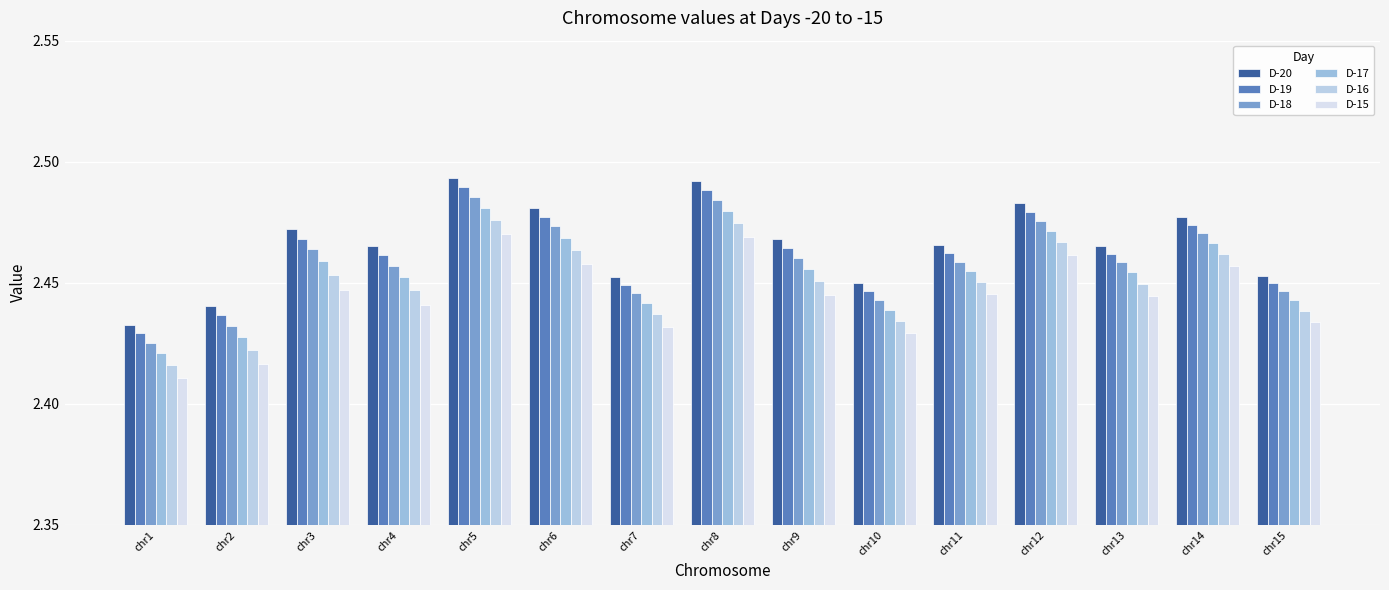

What is the maximum value shown in the chart?

2.5